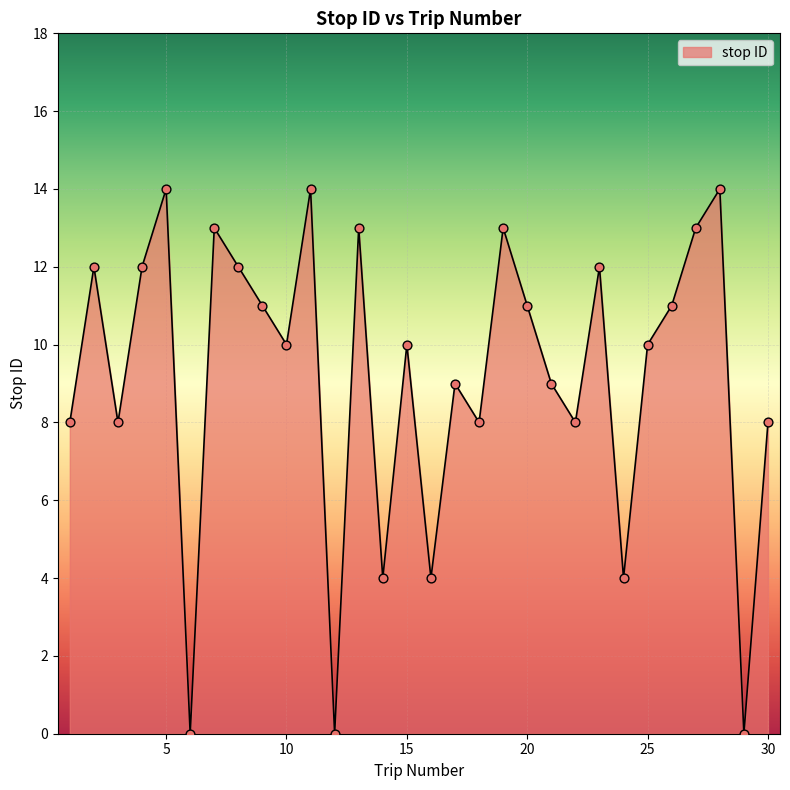

What is the greatest value displayed?

14